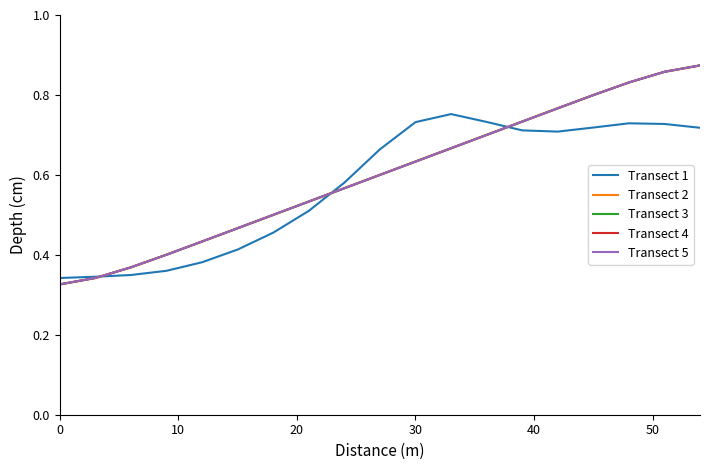

What is the lowest value of the Transect 1 series?

0.3